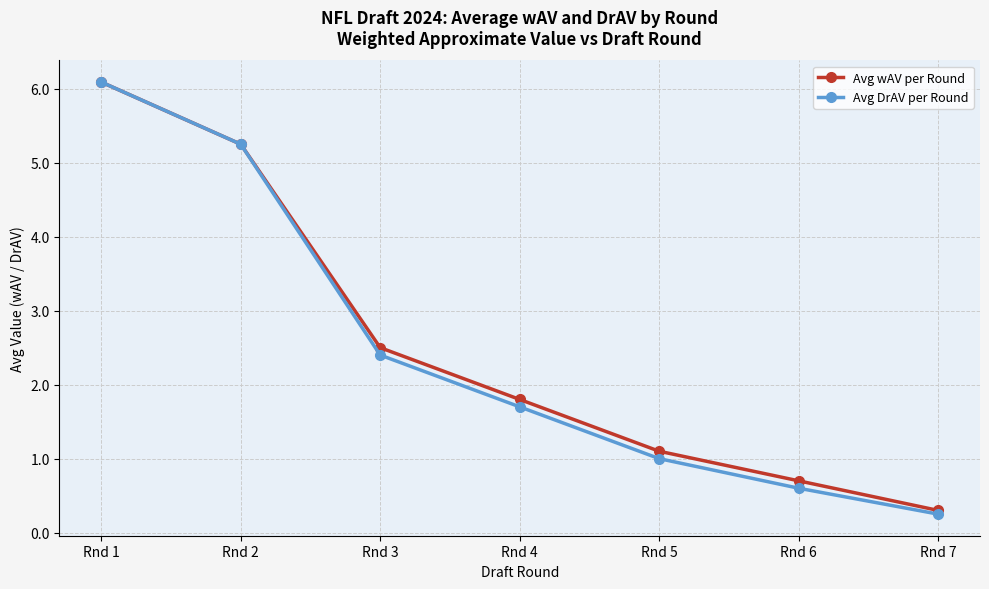

The Avg DrAV per Round series shows 5.2 at Rnd 2. True or false?

True